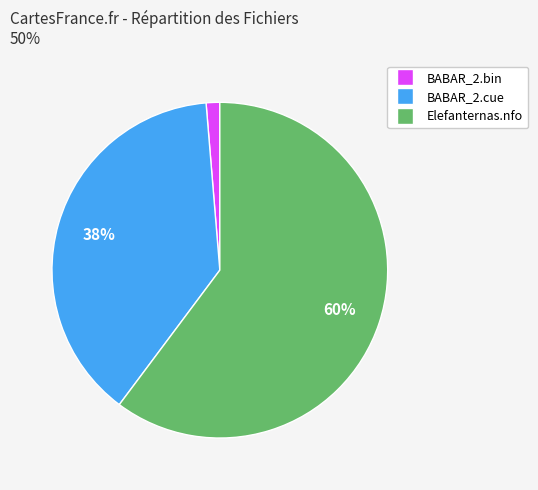

What is the smallest slice in the pie chart?

BABAR_2.bin